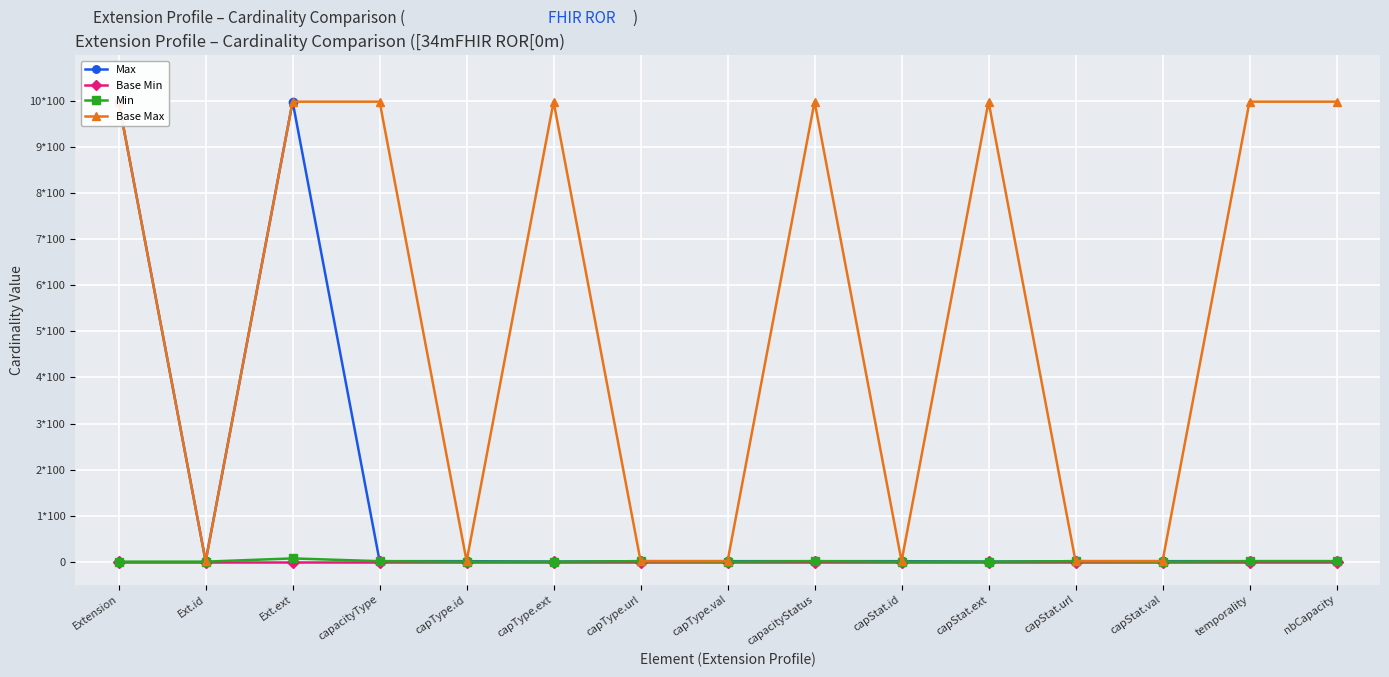

List the series in order of their peak value, lowest first.

Base Min, Min, Max, Base Max